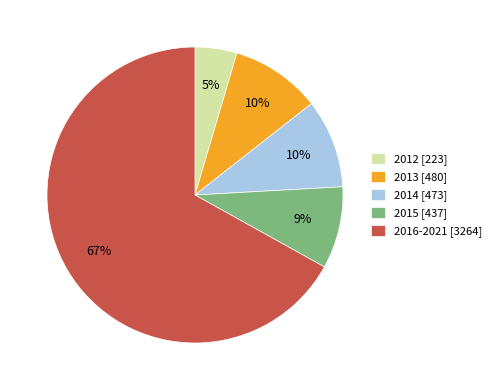

Which has a higher value, 2012 [223] or 2013 [480]?

2013 [480]